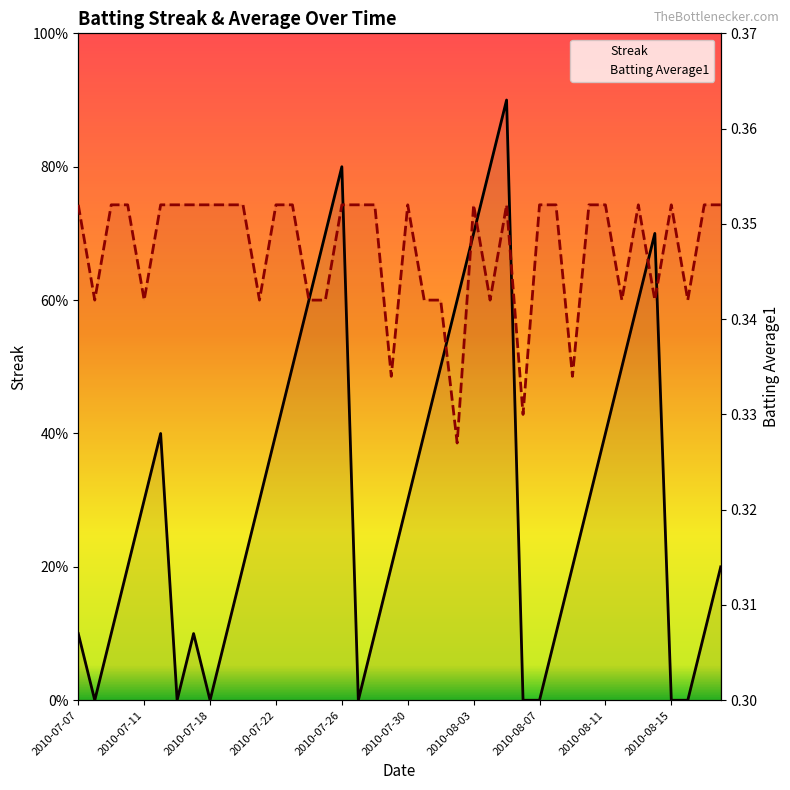

Which series changed the most between 2010-08-05 and 2010-08-11?

Streak